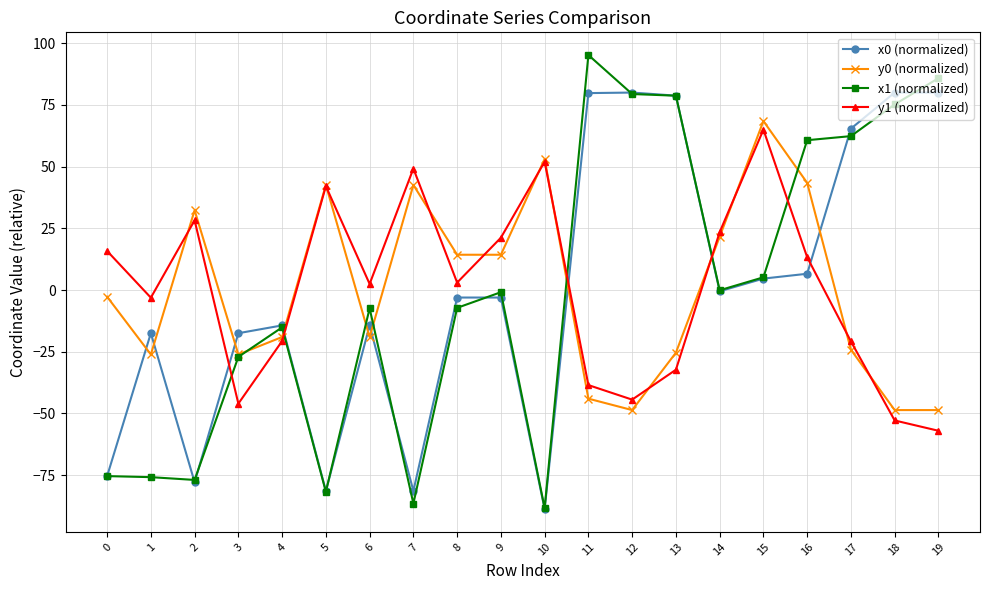

True or false: y0 (normalized) and x0 (normalized) cross at least once.

True